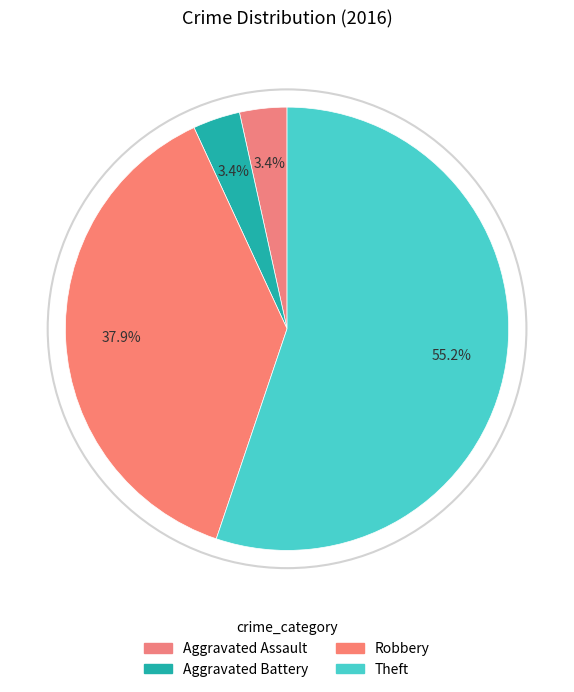

Count the number of slices in the pie.

4